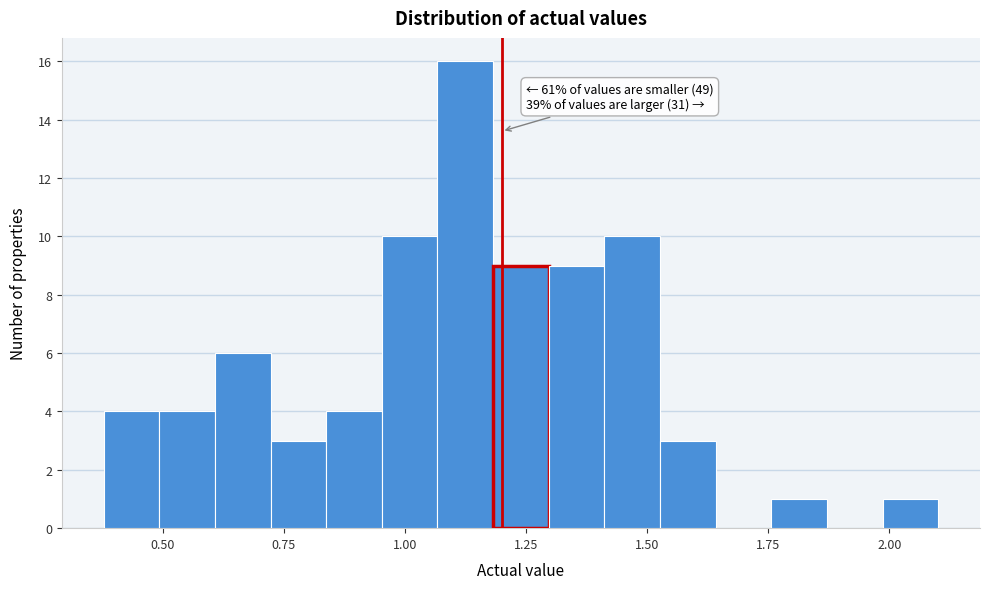

Around what value on the x-axis is the tallest bar? Give the approximate position of its centre, as read against the axis.

1.10